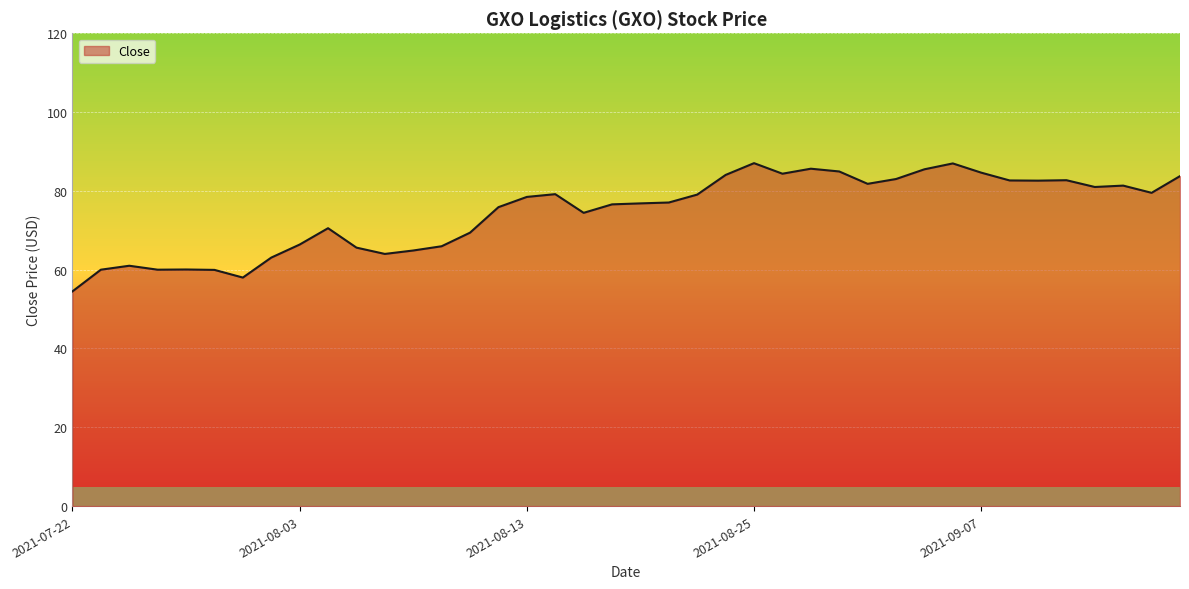

What is the minimum value shown in the chart?

54.5